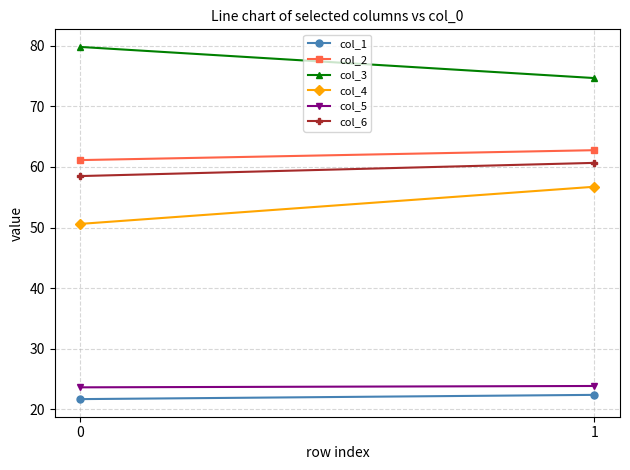

Reading right to left, extract all data points from this chart.

col_1: 22.4	21.7
col_2: 62.8	61.1
col_3: 74.7	79.8
col_4: 56.7	50.6
col_5: 23.9	23.6
col_6: 60.7	58.5